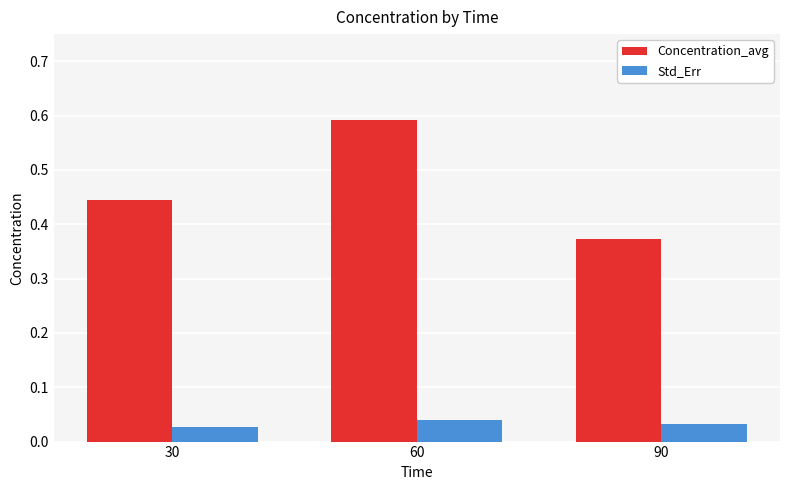

What are all the series names shown in the legend?

Concentration_avg, Std_Err